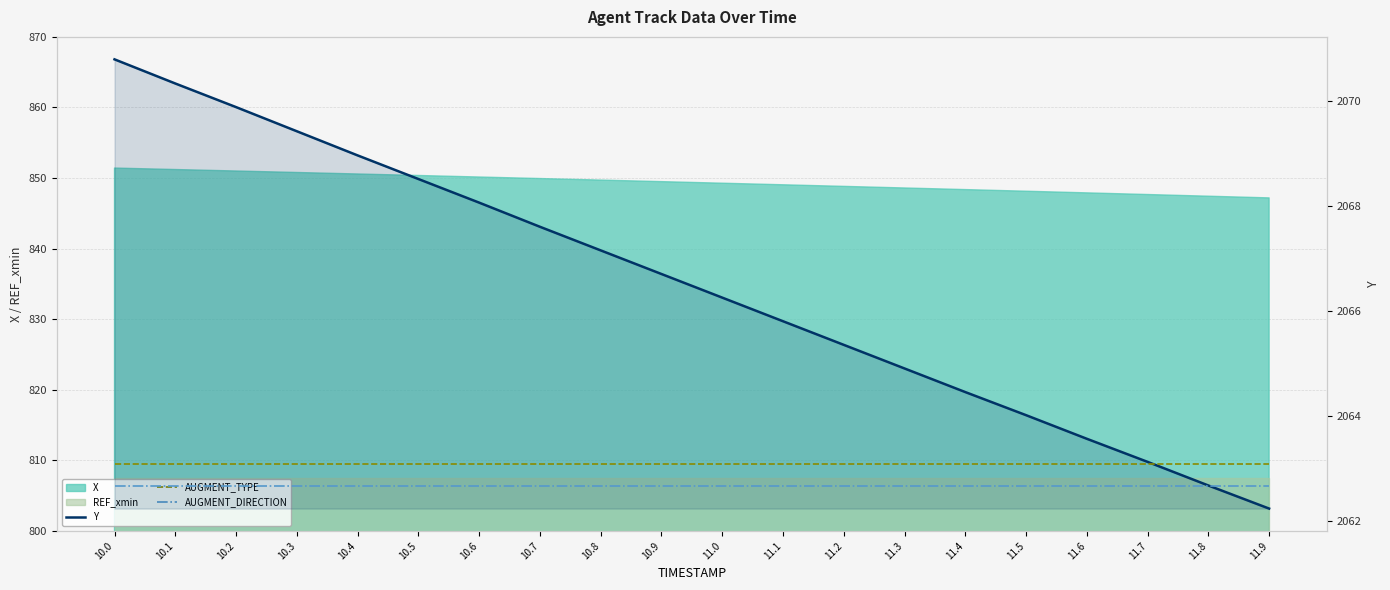

Is it true that AUGMENT_TYPE equals 2853.9 at 10.1?

False